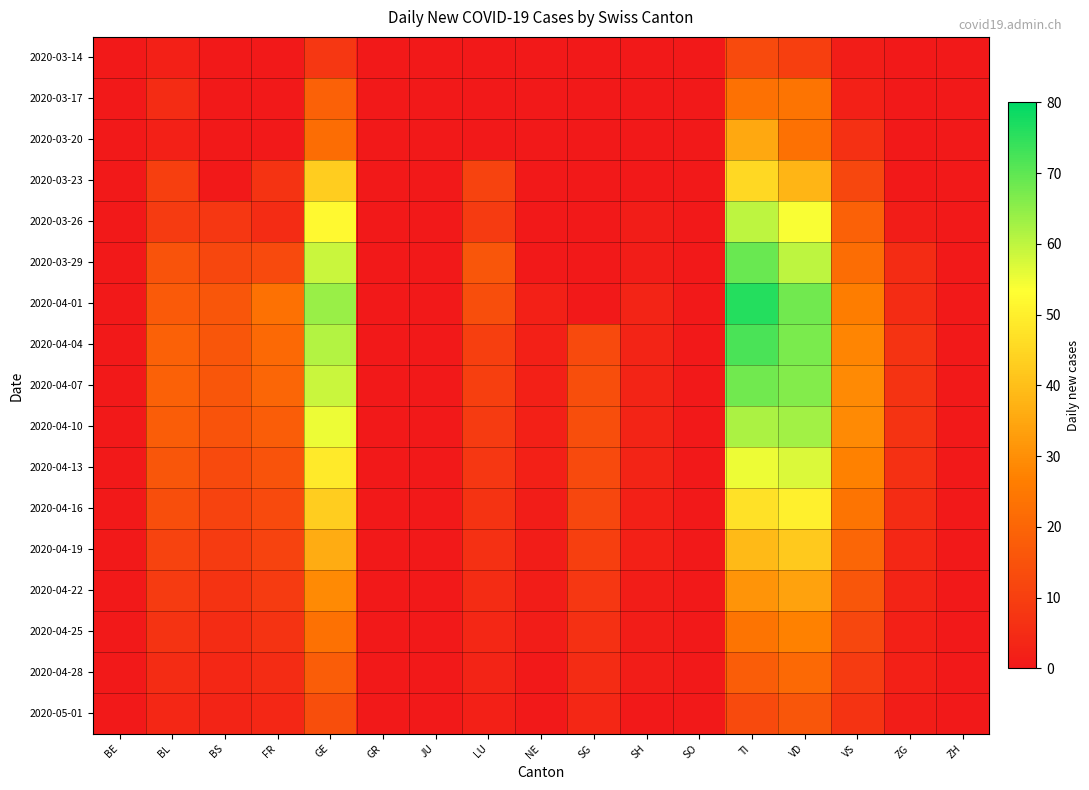

How many distinct data groups are displayed?

17